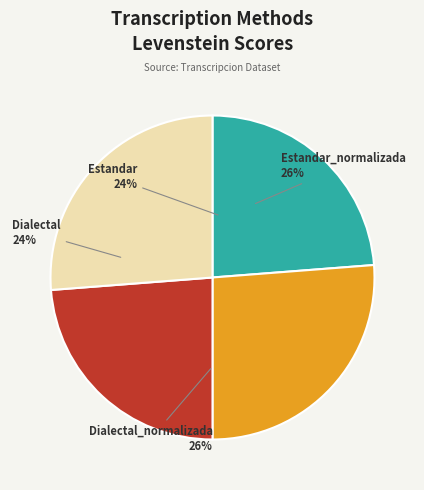

Is there a majority slice in this chart?

No